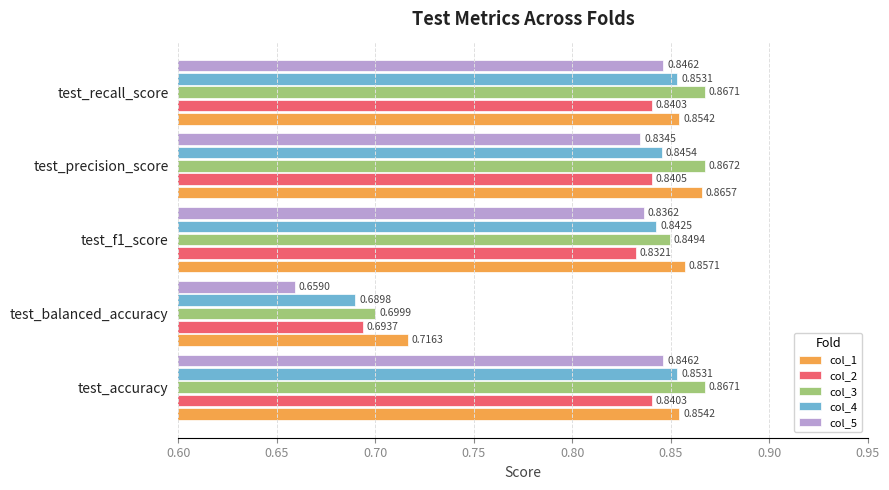

How many col_5 values are between 0 and 1?

5